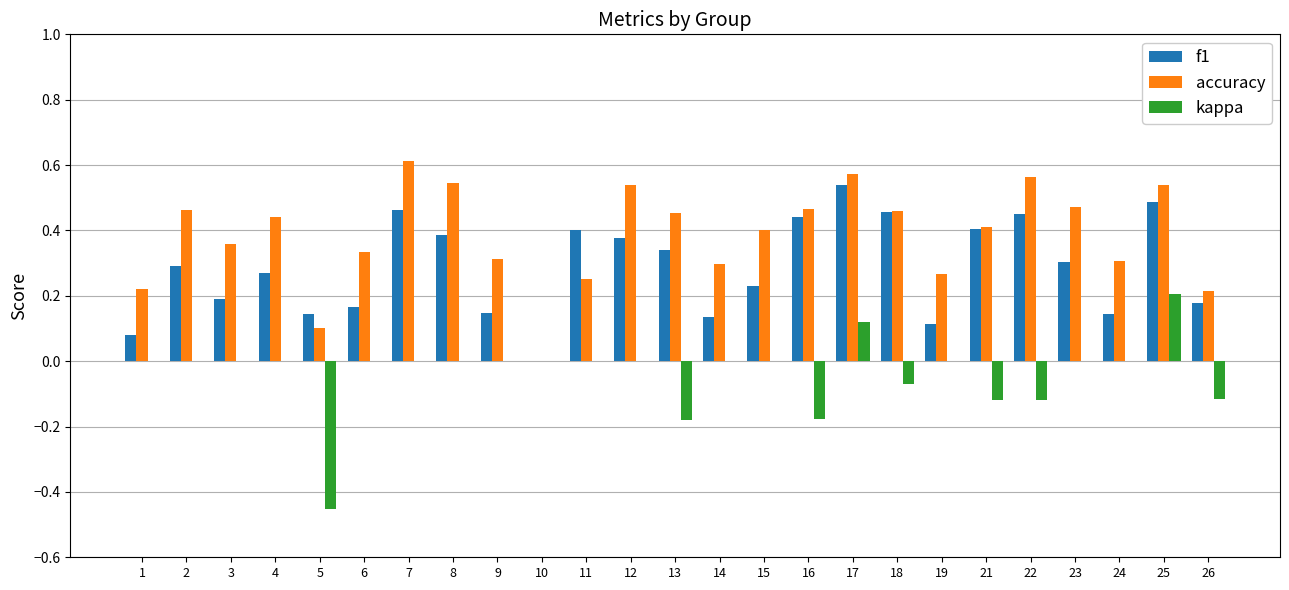

Which series has the largest total across all categories?

accuracy